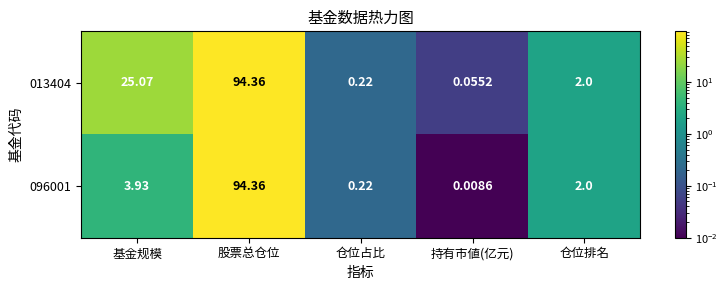

Which label corresponds to the largest value in the chart?

股票总仓位